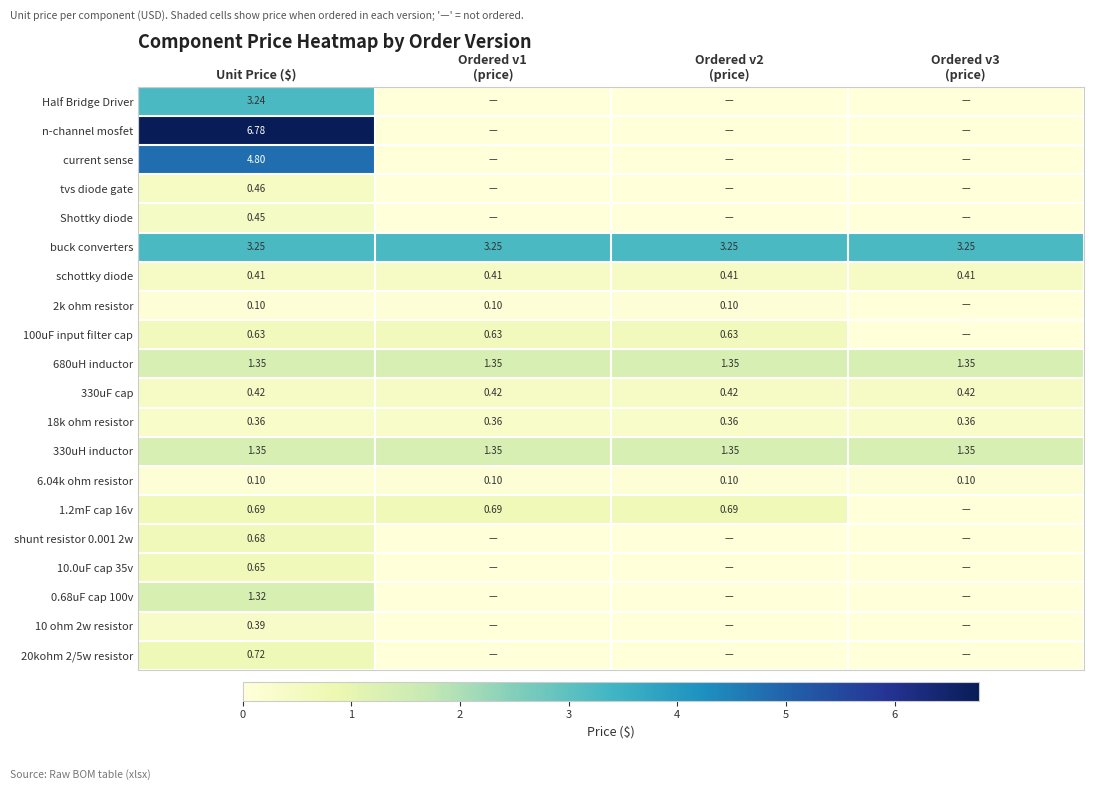

The value of current sense at Ordered v1 (price) is -2.0. True or false?

False